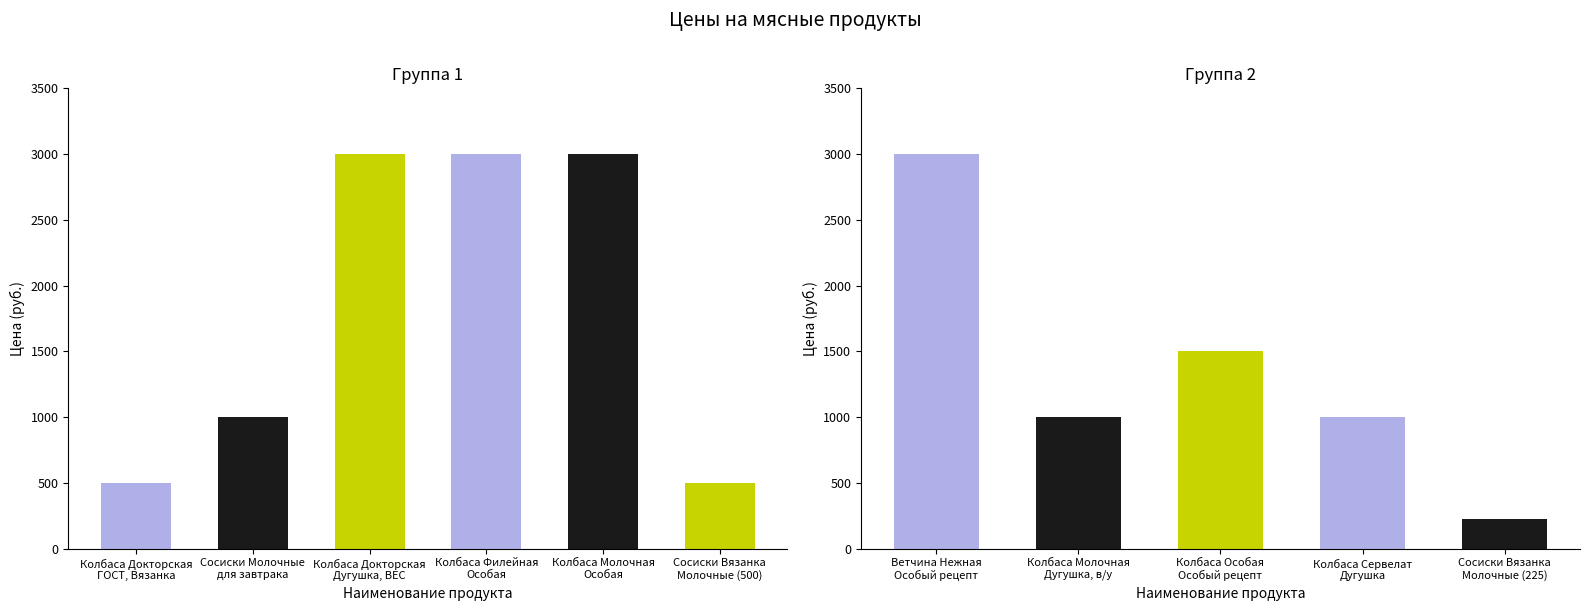

List the labels in order of value, largest first.

Колбаса Докторская
Дугушка, ВЕС, Колбаса Филейная
Особая, Колбаса Молочная
Особая, Ветчина Нежная
Особый рецепт, Колбаса Особая
Особый рецепт, Сосиски Молочные
для завтрака, Колбаса Молочная
Дугушка, в/у, Колбаса Сервелат
Дугушка, Колбаса Докторская
ГОСТ, Вязанка, Сосиски Вязанка
Молочные (500), Сосиски Вязанка
Молочные (225)